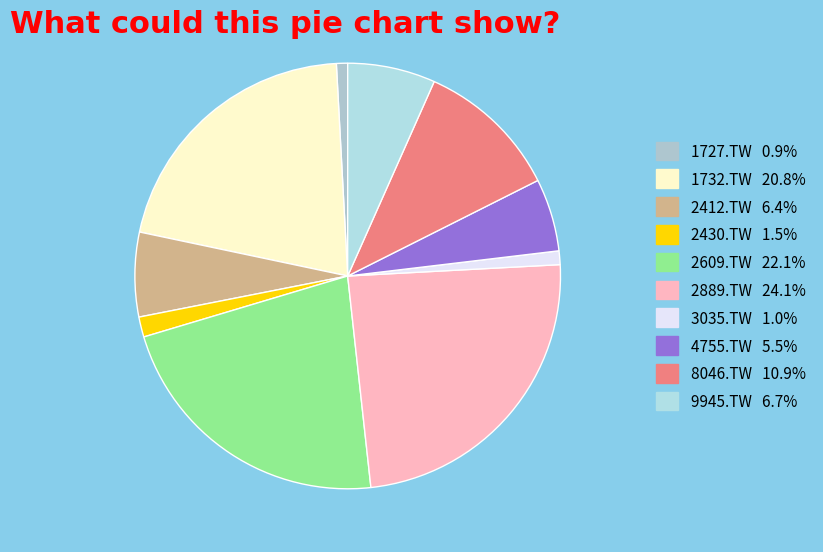

Does 1727.TW represent more than half of the total?

No